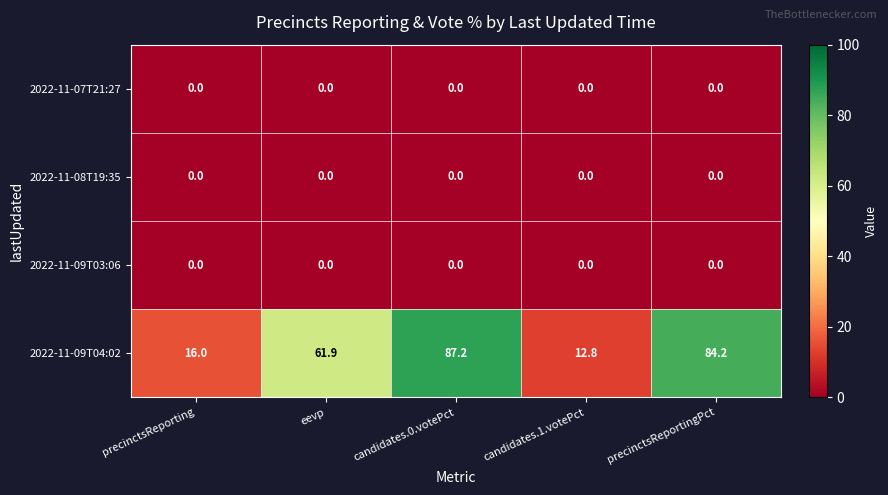

Is it true that 2022-11-09T04:02 equals 22.5 at precinctsReporting?

False